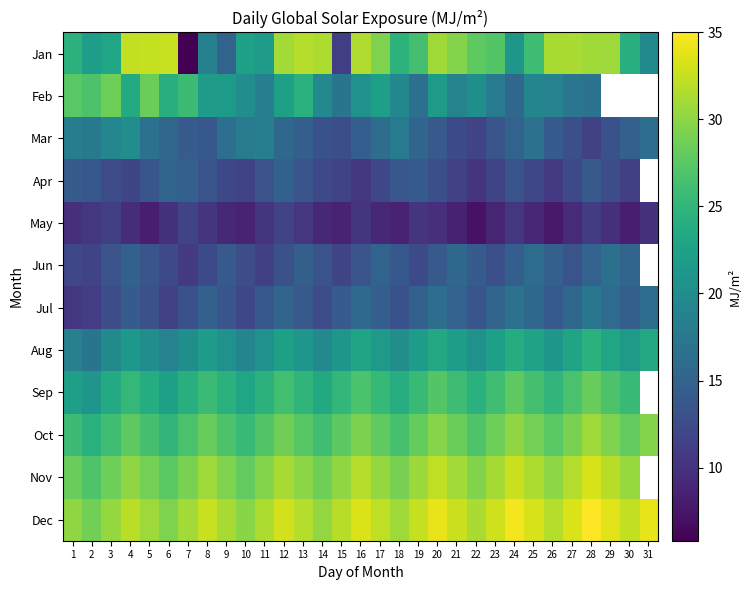

List the series in order of their peak value, lowest first.

May, Apr, Jun, Jul, Mar, Aug, Sep, Feb, Oct, Jan, Nov, Dec